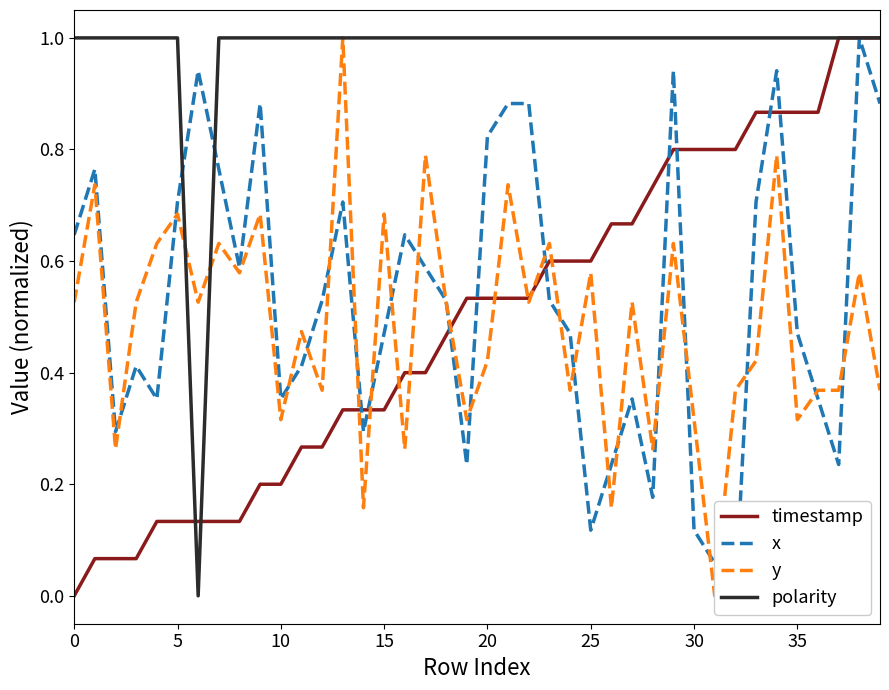

Reading left to right, list all the values displayed in this chart.

timestamp: 0.0	0.1	0.1	0.1	0.1	0.1	0.1	0.1	0.1	0.2	0.2	0.3	0.3	0.3	0.3	0.3	0.4	0.4	0.5	0.5	0.5	0.5	0.5	0.6	0.6	0.6	0.7	0.7	0.7	0.8	0.8	0.8	0.8	0.9	0.9	0.9	0.9	1.0	1.0	1.0
x: 0.6	0.8	0.3	0.4	0.4	0.7	0.9	0.8	0.6	0.9	0.4	0.4	0.5	0.7	0.3	0.5	0.6	0.6	0.5	0.2	0.8	0.9	0.9	0.5	0.5	0.1	0.2	0.4	0.2	0.9	0.1	0.1	0.0	0.7	0.9	0.5	0.4	0.2	1.0	0.9
y: 0.5	0.7	0.3	0.5	0.6	0.7	0.5	0.6	0.6	0.7	0.3	0.5	0.4	1.0	0.2	0.7	0.3	0.8	0.5	0.3	0.4	0.7	0.5	0.6	0.4	0.6	0.2	0.5	0.3	0.6	0.3	0.0	0.4	0.4	0.8	0.3	0.4	0.4	0.6	0.4
polarity: 1.0	1.0	1.0	1.0	1.0	1.0	0.0	1.0	1.0	1.0	1.0	1.0	1.0	1.0	1.0	1.0	1.0	1.0	1.0	1.0	1.0	1.0	1.0	1.0	1.0	1.0	1.0	1.0	1.0	1.0	1.0	1.0	1.0	1.0	1.0	1.0	1.0	1.0	1.0	1.0